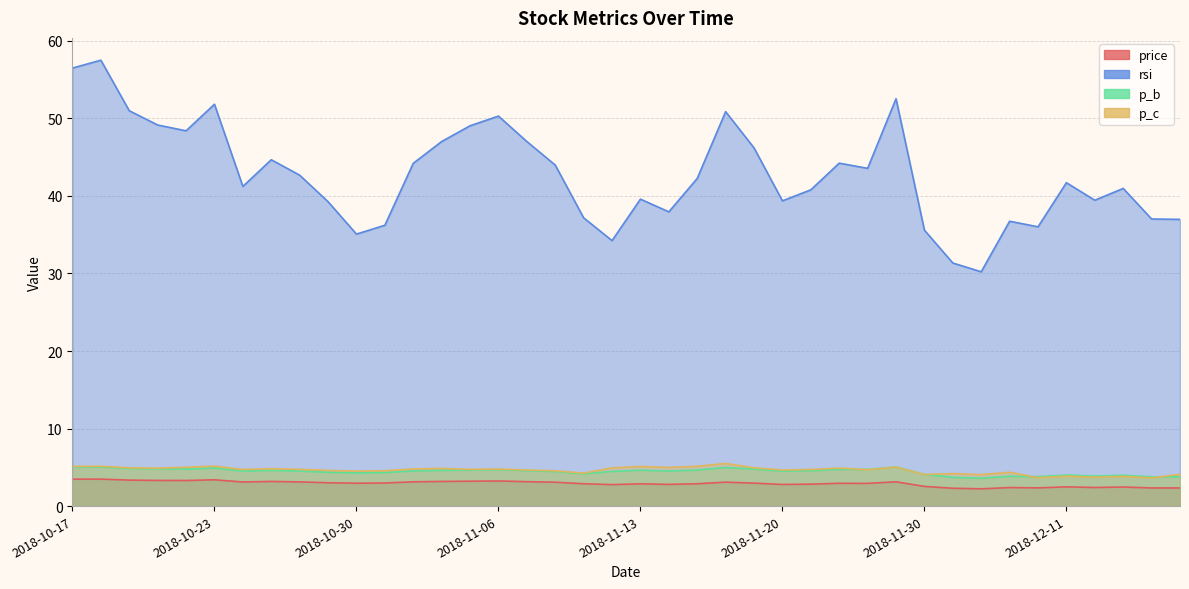

How many distinct data groups are displayed?

4